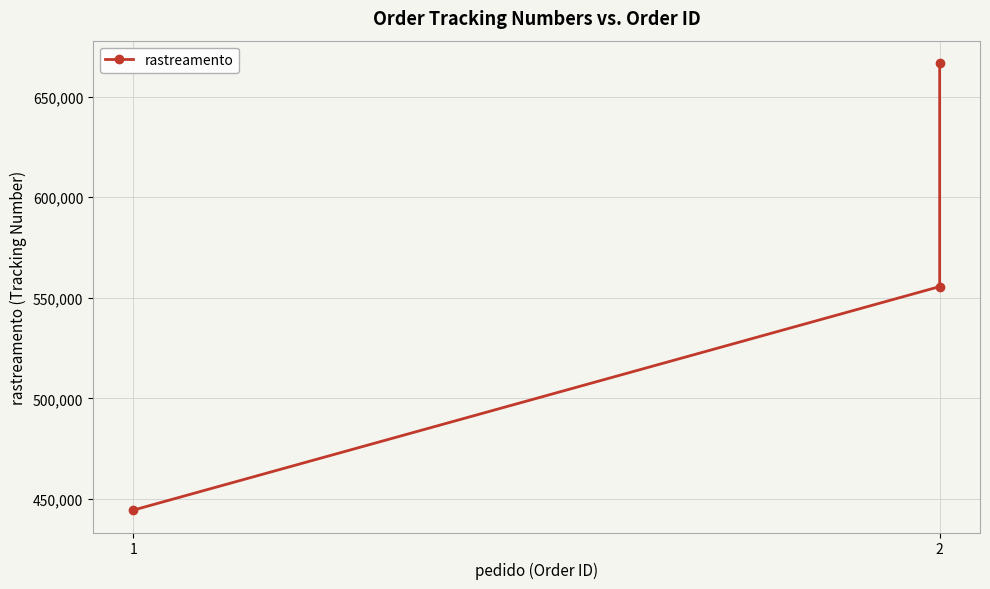

Is it true that the value at 1 is 297235?

False